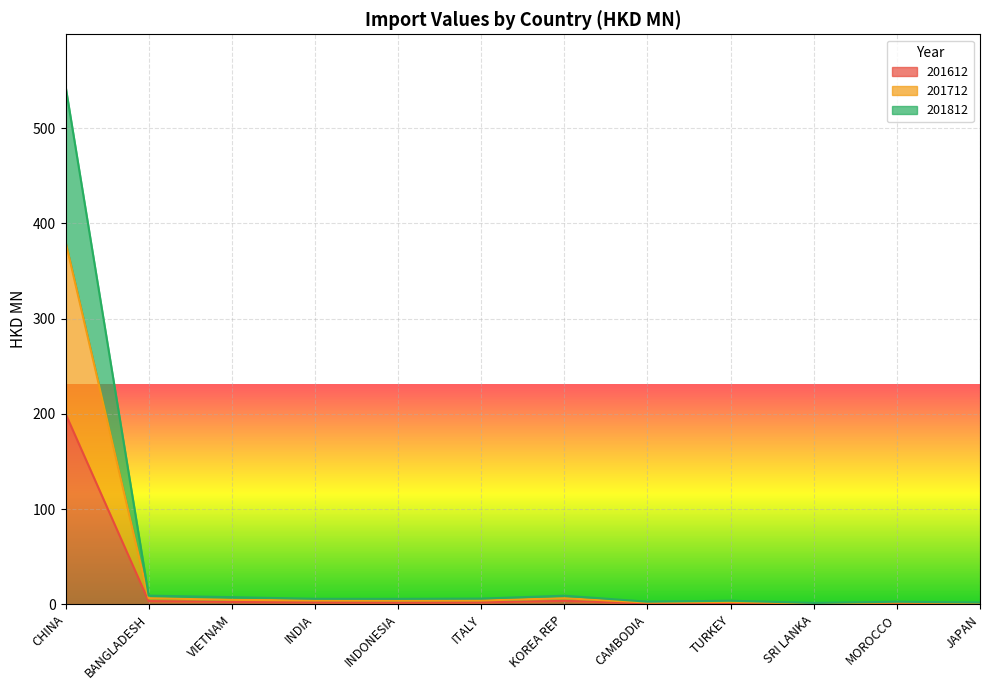

What is the difference between the second highest and second lowest values in the 201712 series?

5.2